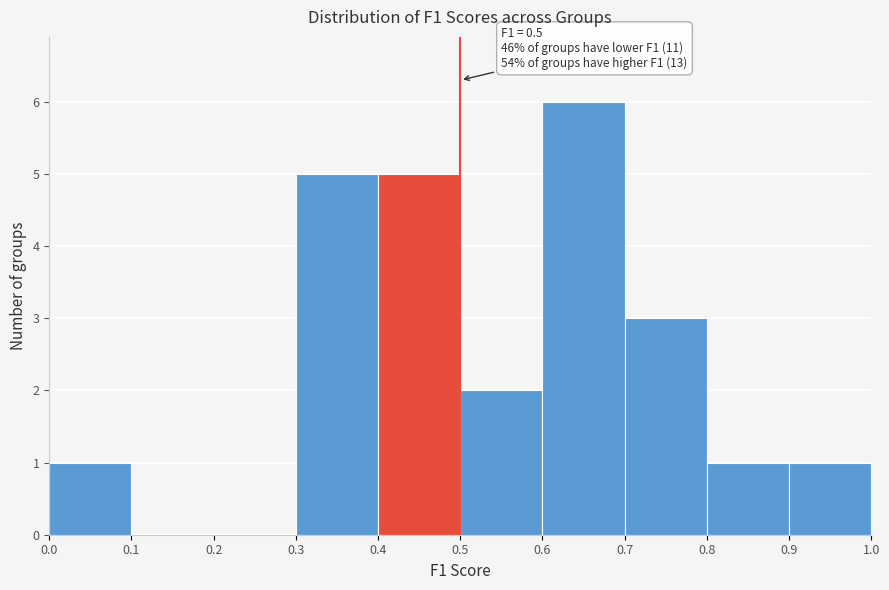

Over which range of the x-axis is the bar tallest?

0.6 to 0.7